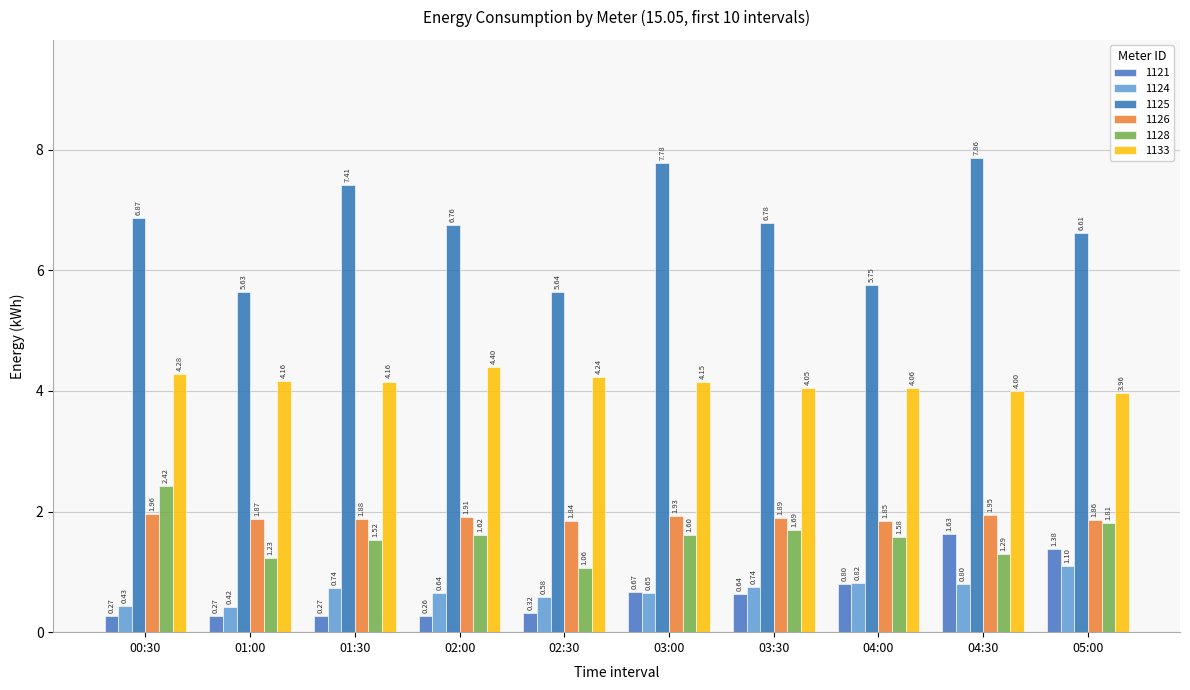

Are the bars grouped side by side (vs. stacked)?

Yes